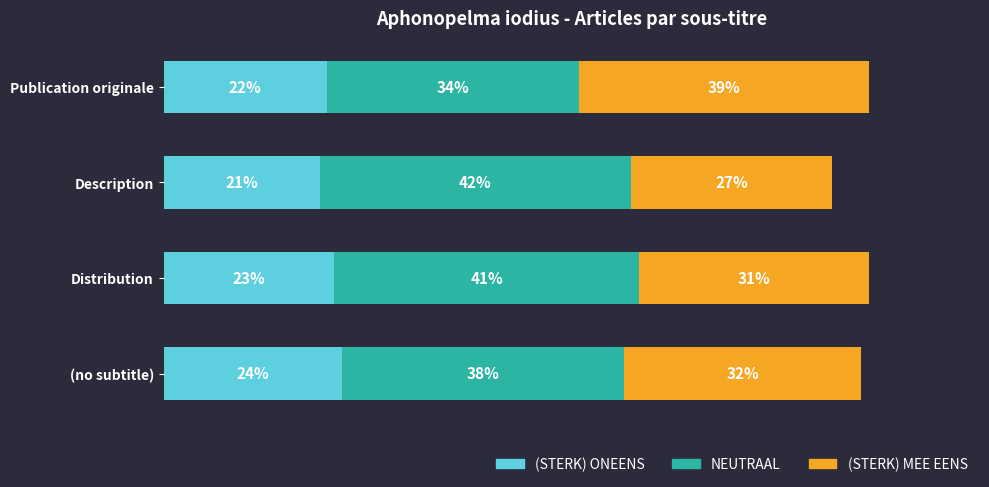

At which label does (STERK) ONEENS reach its minimum?

Description